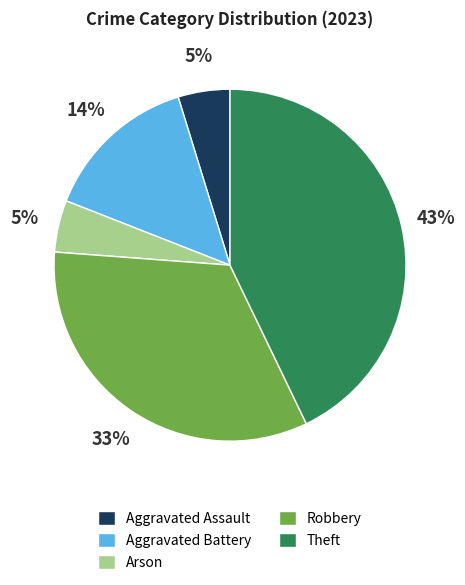

To the nearest percent, what is the difference between the largest and smallest slice percentages?

38%